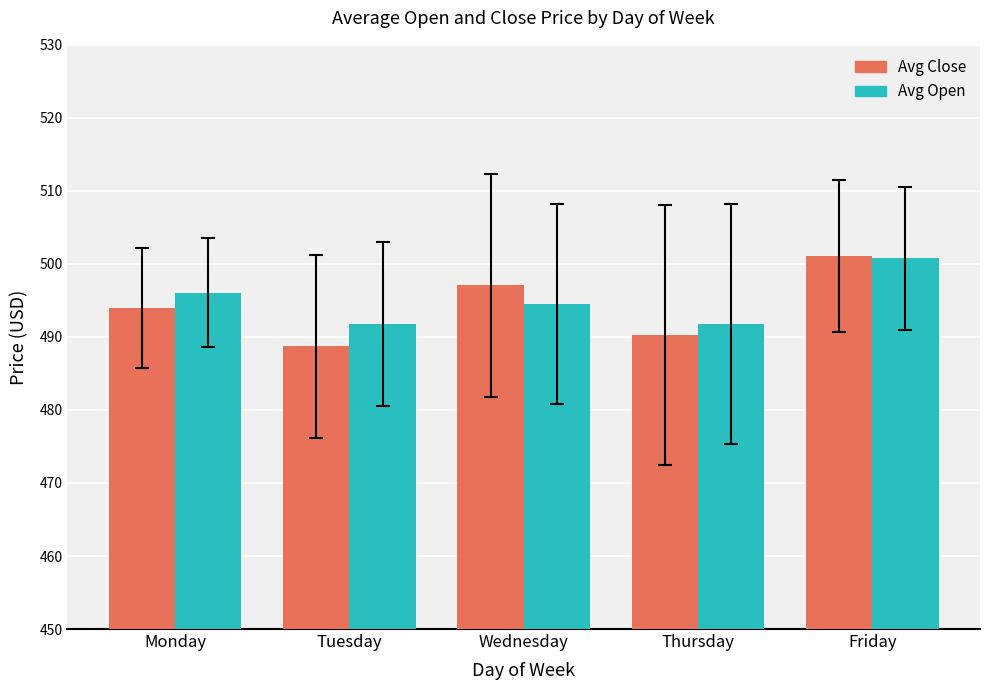

At which category is the sum across all series the highest?

Friday